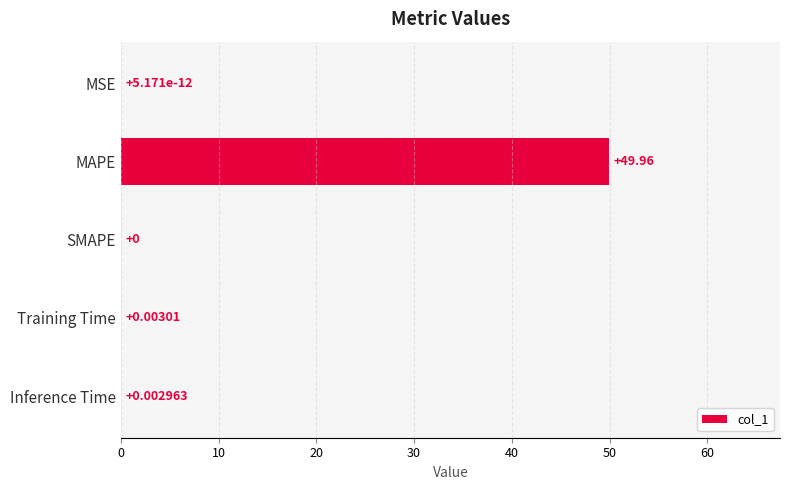

At which category does the chart reach its peak across all series?

MAPE